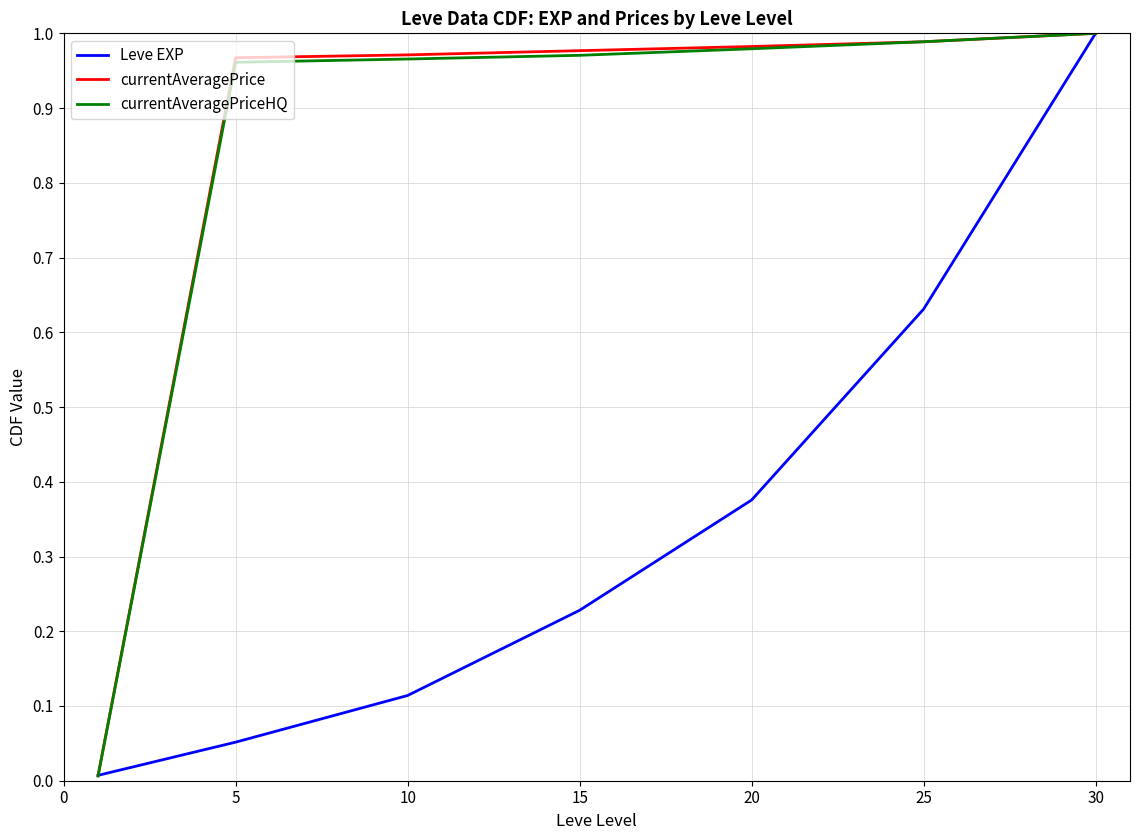

Which series changed the most between 10 and 15?

Leve EXP